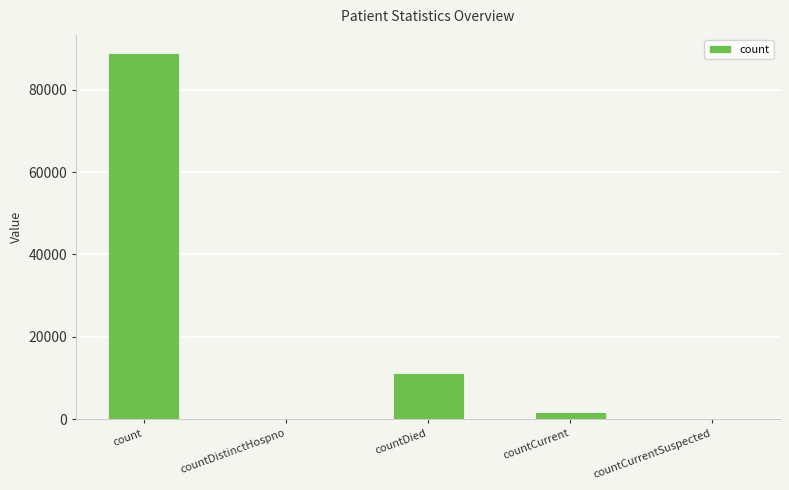

Which label corresponds to the largest value in the chart?

count